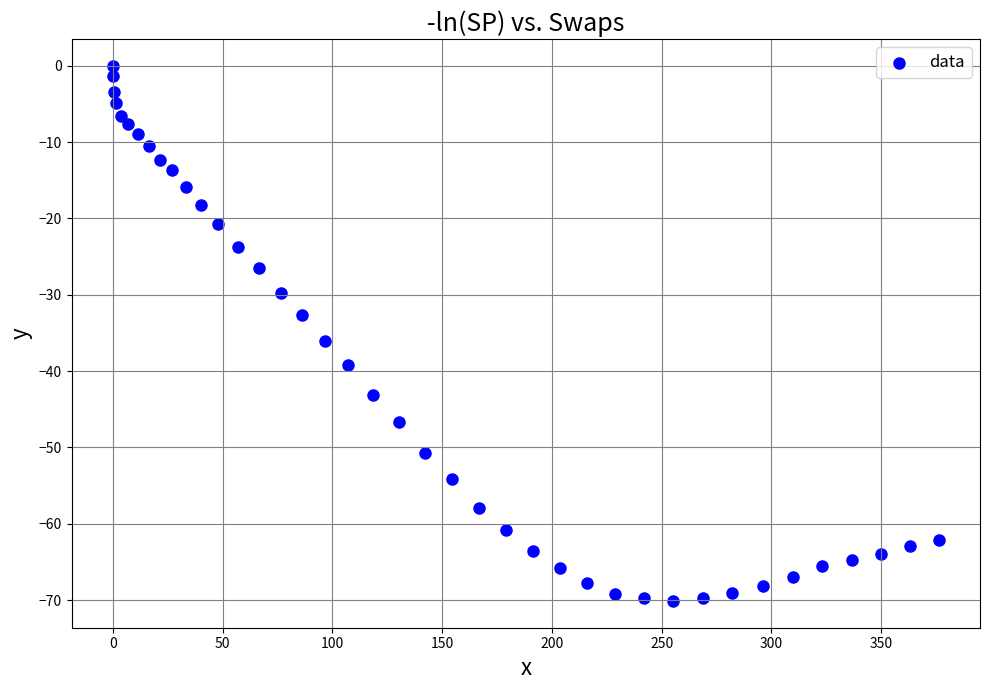

What is the range of Y values (max minus min)?

70.1